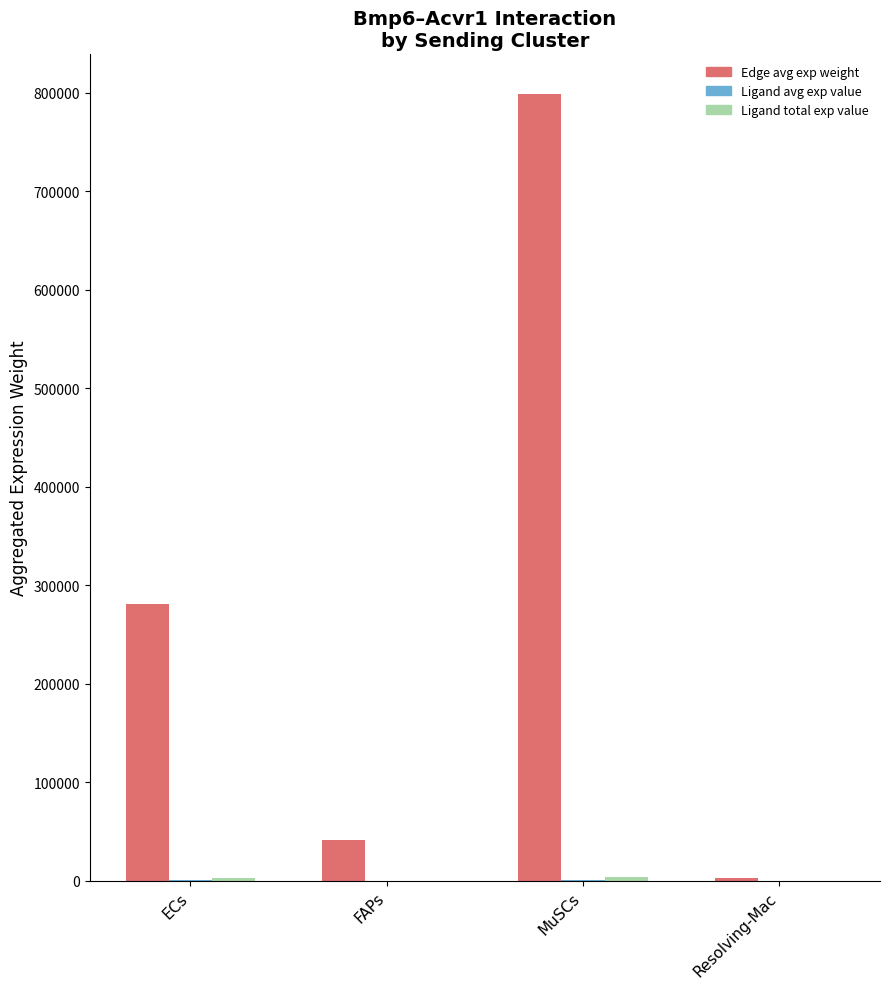

At which label is Edge avg exp weight closest to 401180?

ECs